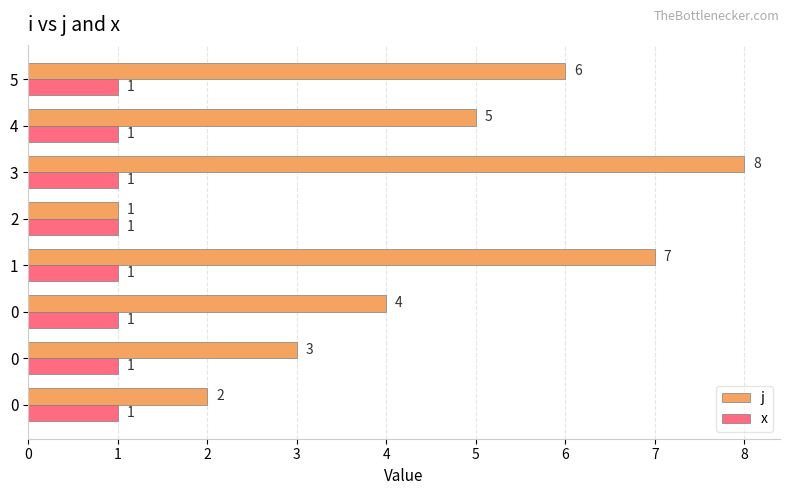

What are all the series names shown in the legend?

j, x